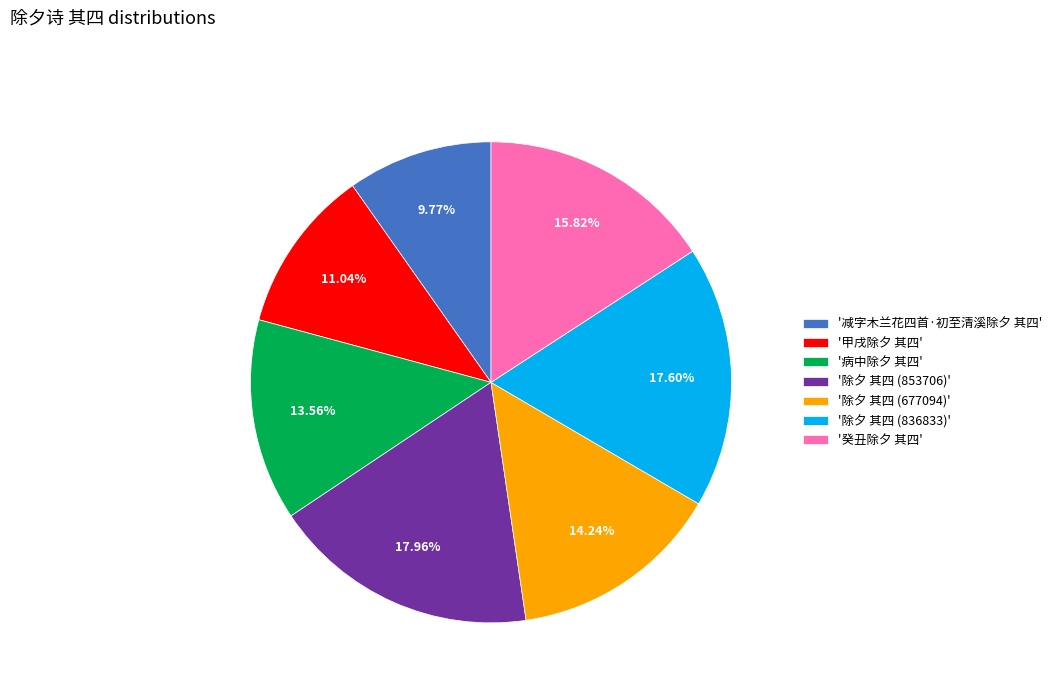

To the nearest percent, what is the difference between the largest and smallest slice percentages?

8%